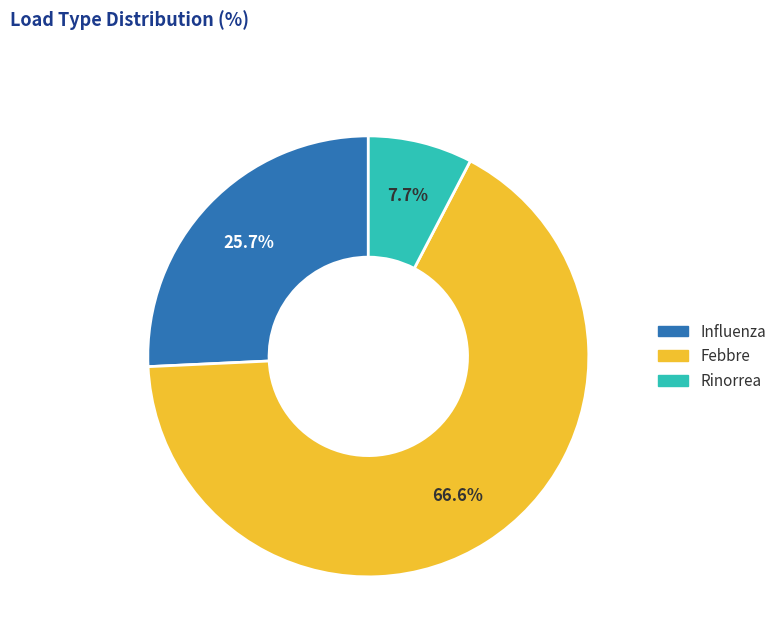

Which slice represents more than half of the pie?

Febbre